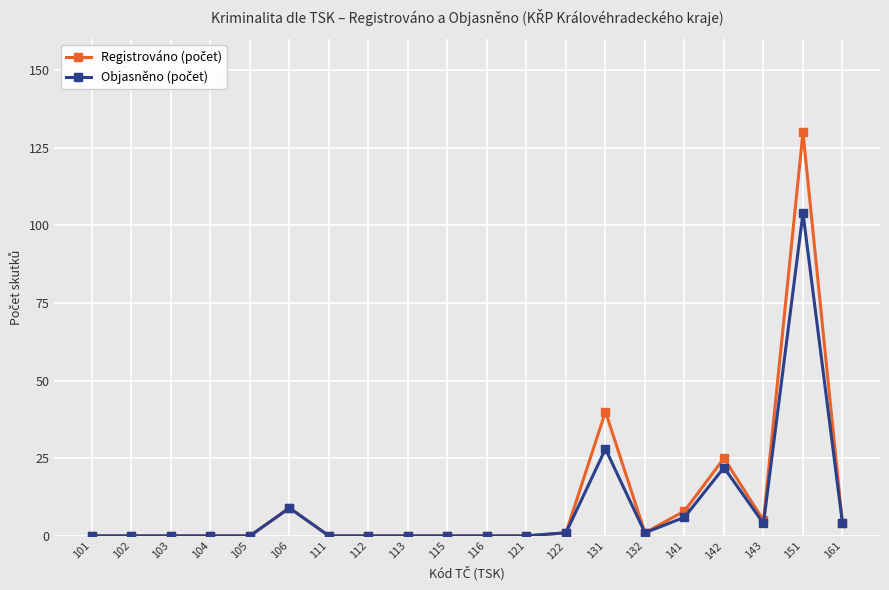

Reading left to right, list all the values displayed in this chart.

Registrováno (počet): 101=0	102=0	103=0	104=0	105=0	106=9	111=0	112=0	113=0	115=0	116=0	121=0	122=1	131=40	132=1	141=8	142=25	143=5	151=130	161=4
Objasněno (počet): 101=0	102=0	103=0	104=0	105=0	106=9	111=0	112=0	113=0	115=0	116=0	121=0	122=1	131=28	132=1	141=6	142=22	143=4	151=104	161=4